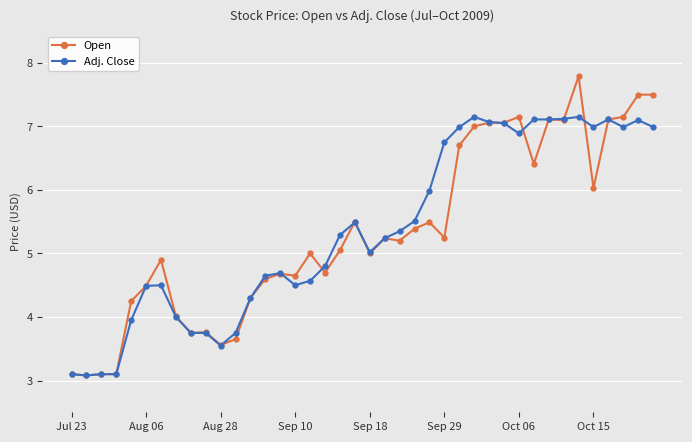

True or false: Open has more than 2 points higher than both neighbors.

True